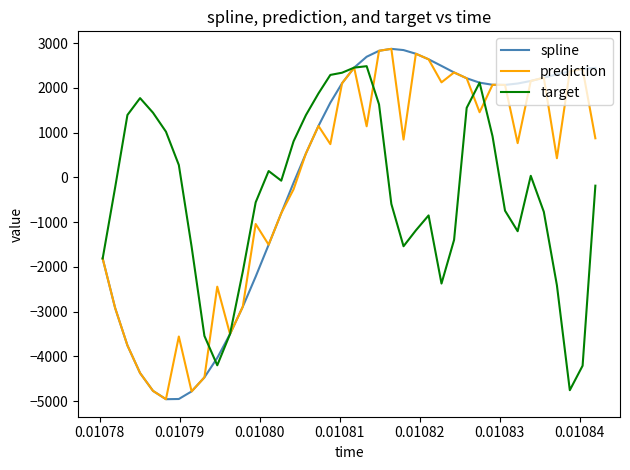

What is the greatest value displayed?

2874.9